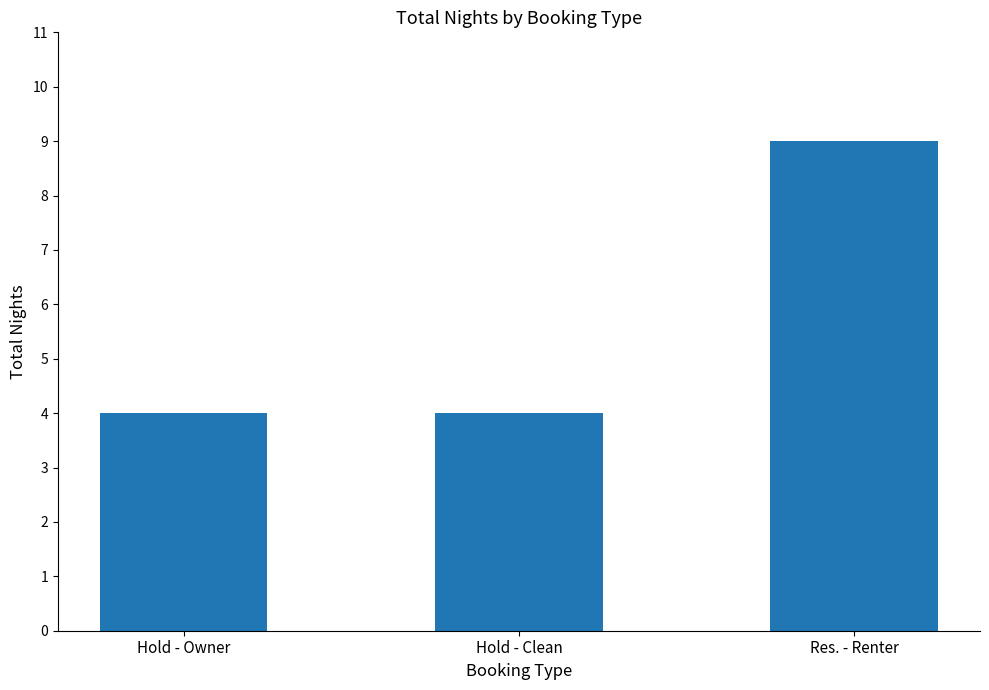

Which has a higher value, Hold - Owner or Res. - Renter?

Res. - Renter